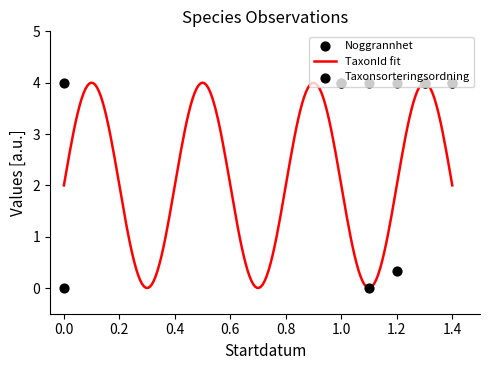

Which series reaches the minimum Y coordinate?

Noggrannhet